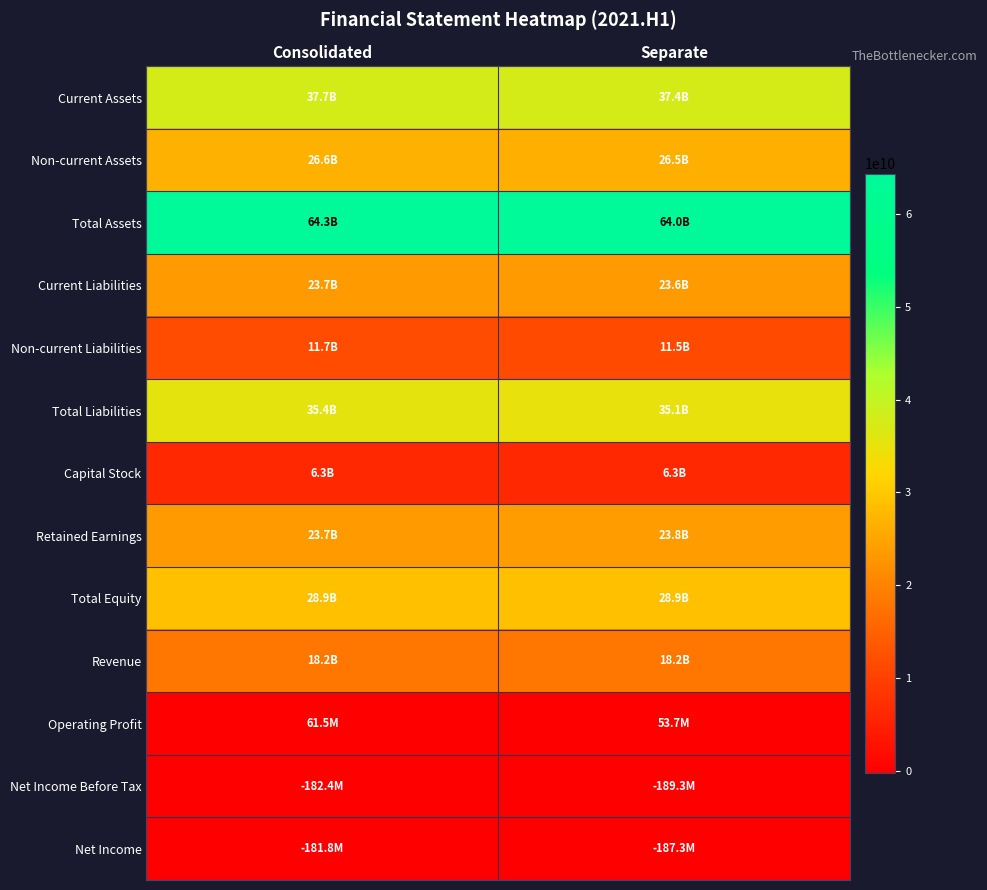

Reading left to right, extract all data points from this chart.

Current Assets: Consolidated=37743653725	Separate=37441891587
Non-current Assets: Consolidated=26597817912	Separate=26520404950
Total Assets: Consolidated=64341471637	Separate=63962296537
Current Liabilities: Consolidated=23704838218	Separate=23590978939
Non-current Liabilities: Consolidated=11744652602	Separate=11464036375
Total Liabilities: Consolidated=35449490820	Separate=35055015314
Capital Stock: Consolidated=6250488000	Separate=6250488000
Retained Earnings: Consolidated=23748277770	Separate=23763578176
Total Equity: Consolidated=28891980817	Separate=28907281223
Revenue: Consolidated=18240140995	Separate=18244040995
Operating Profit: Consolidated=61488762	Separate=53681724
Net Income Before Tax: Consolidated=-182360999	Separate=-189339129
Net Income: Consolidated=-181780890	Separate=-187339130